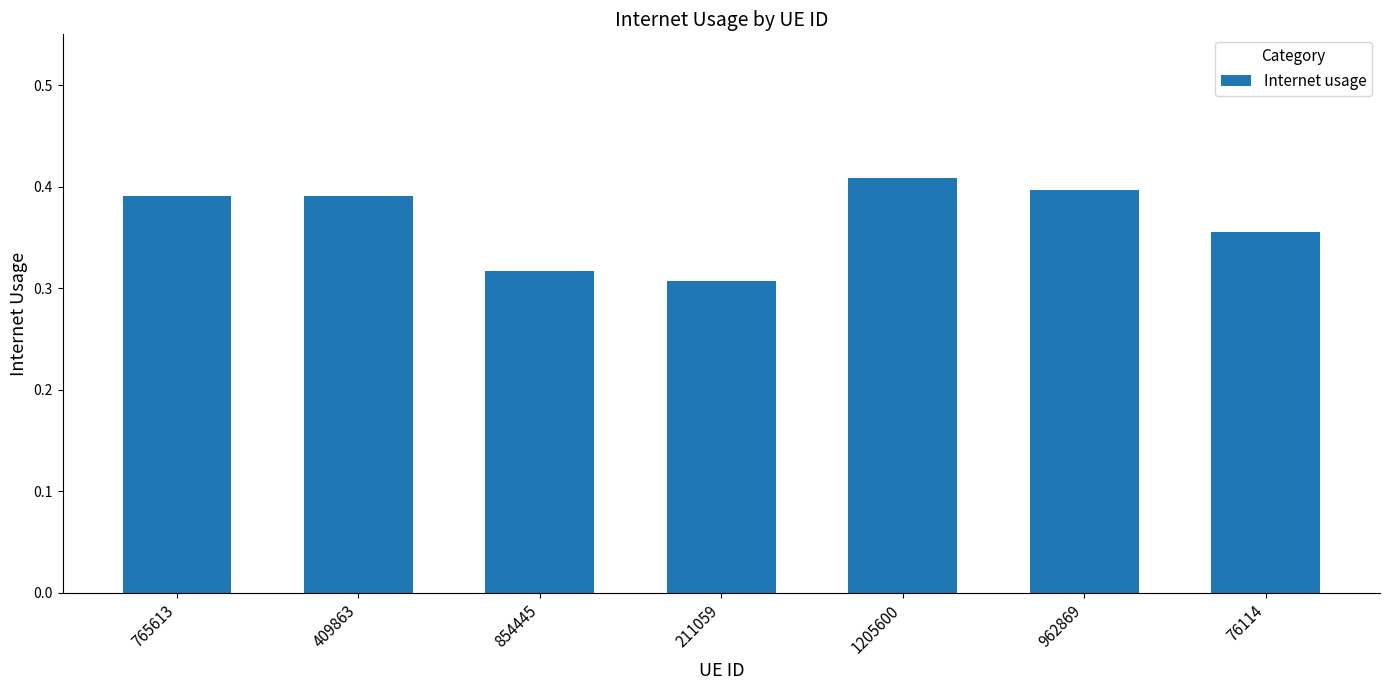

What is the difference between the maximum and minimum values?

0.1